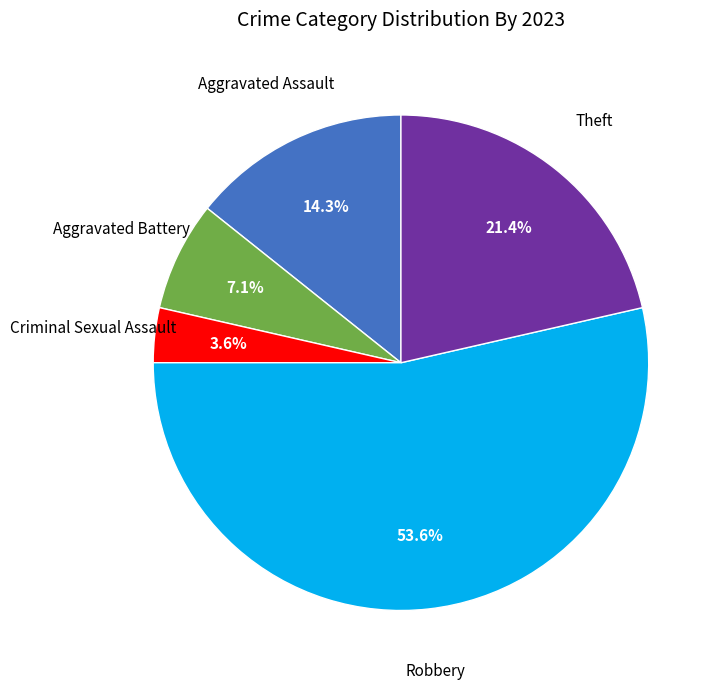

Does any single category account for the majority?

Yes